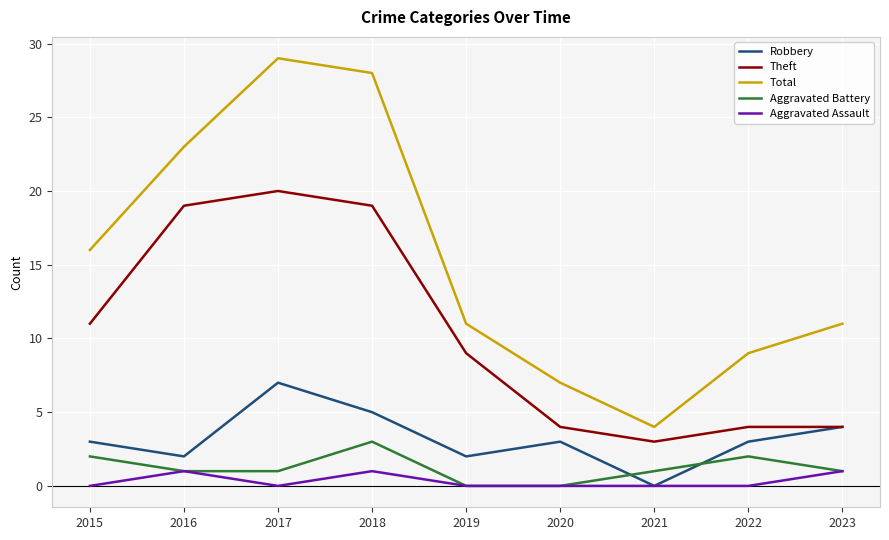

Which series changed the most between 2019 and 2020?

Theft